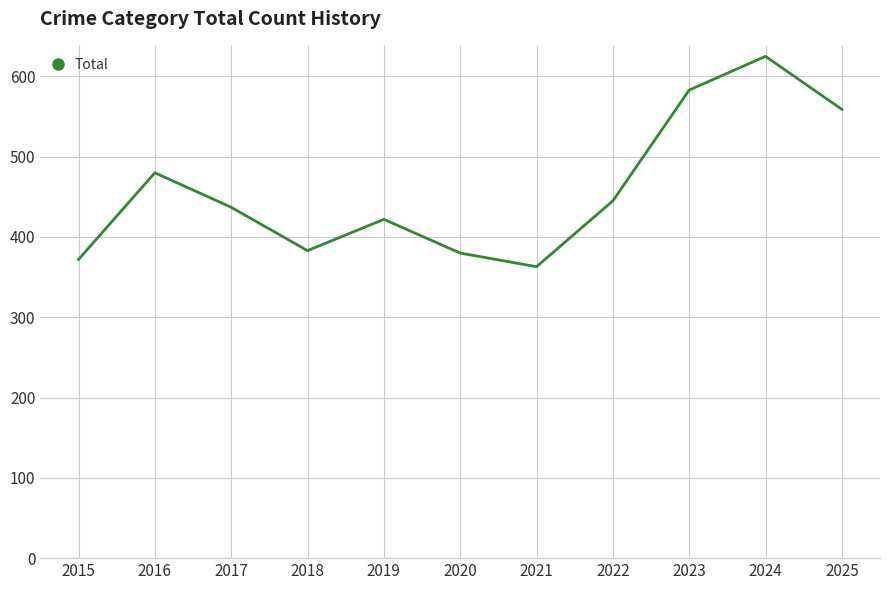

What is the sum of the values at 2018 and 2022?

828